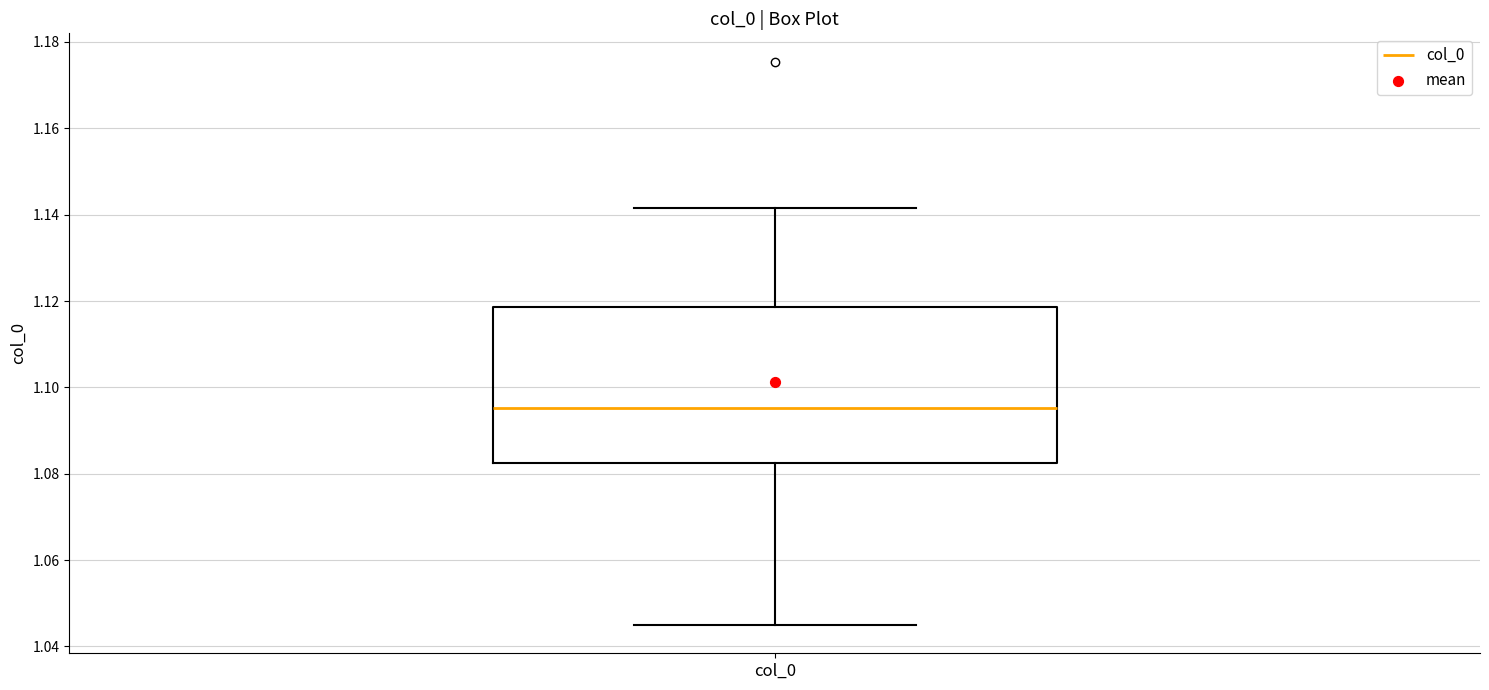

Read this box plot against the y-axis: the position of the median line, the range covered by the box, and the ends of both whiskers. The values are not printed on the chart, so give them approximately, as read against the axis.

median 1.096, box 1.082 to 1.118, whiskers 1.044 to 1.142